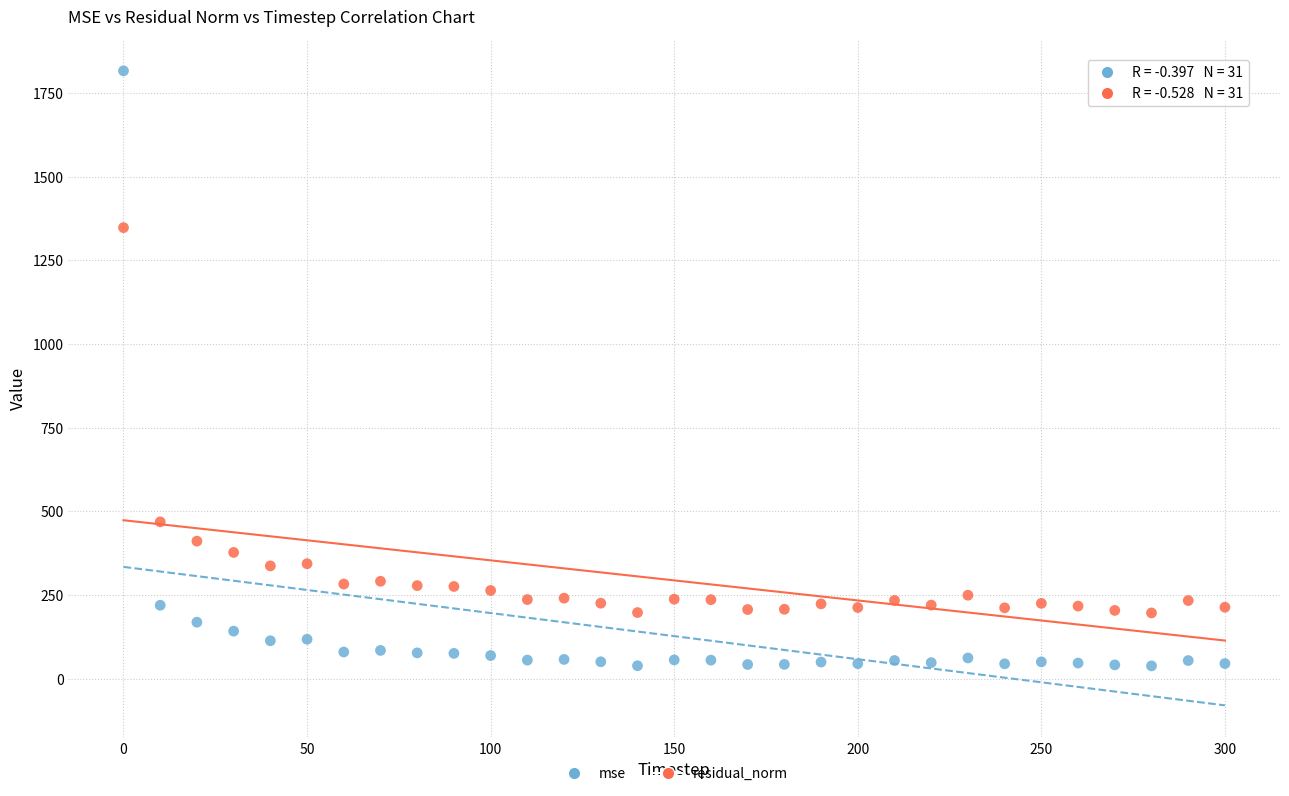

Which series reaches the minimum Y coordinate?

mse